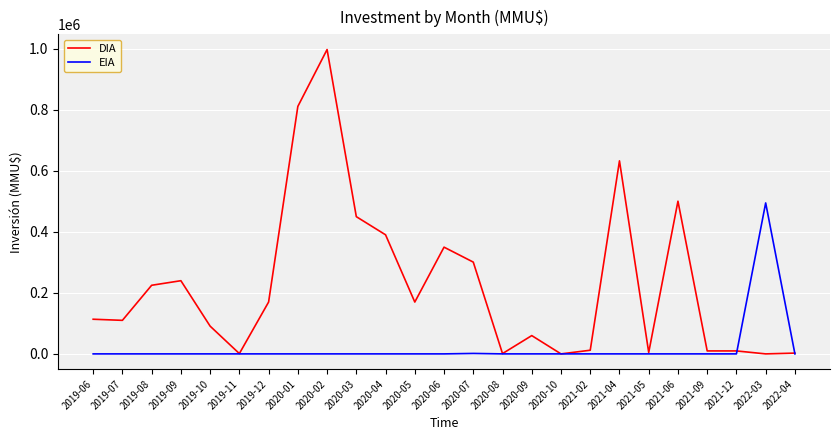

True or false: DIA has a value of 240000 at 2019-09.

True